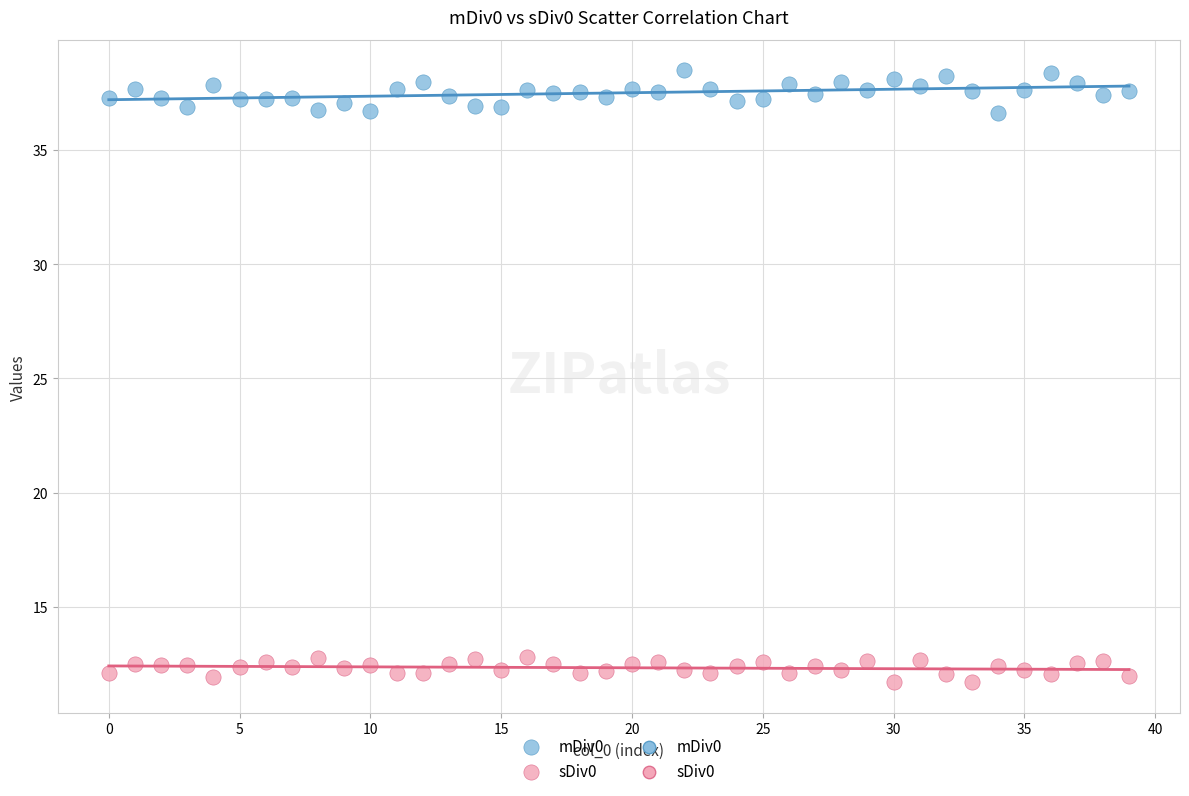

Which series reaches the minimum Y coordinate?

sDiv0